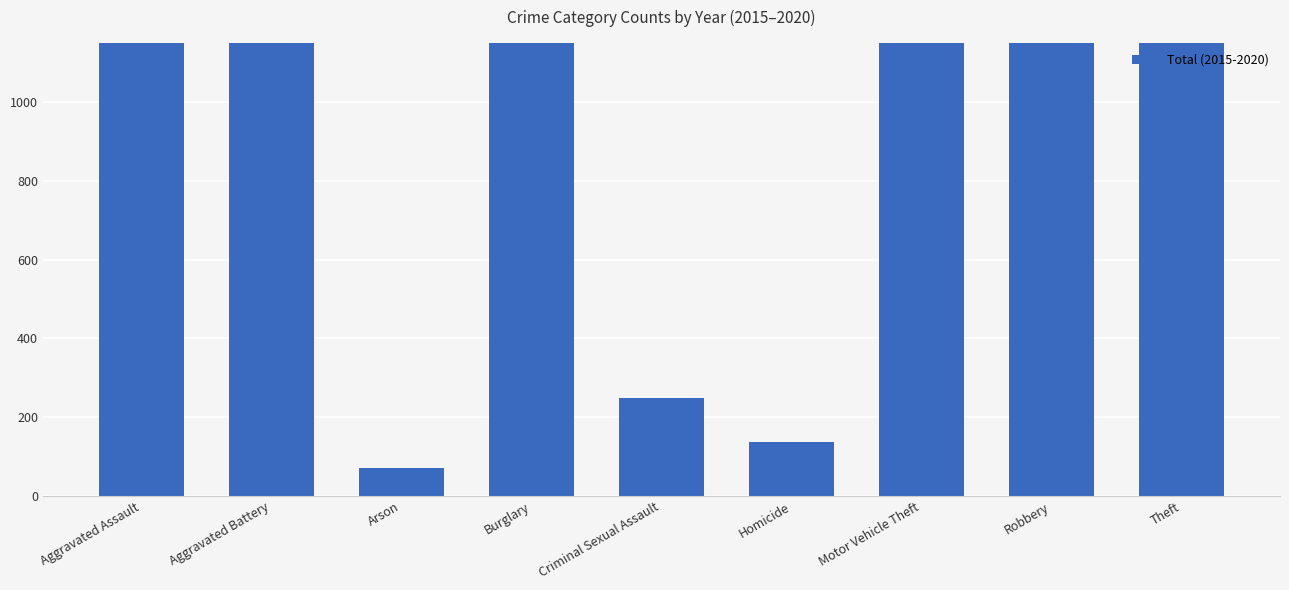

List the labels in order of value, largest first.

Theft, Burglary, Robbery, Aggravated Battery, Motor Vehicle Theft, Aggravated Assault, Criminal Sexual Assault, Homicide, Arson